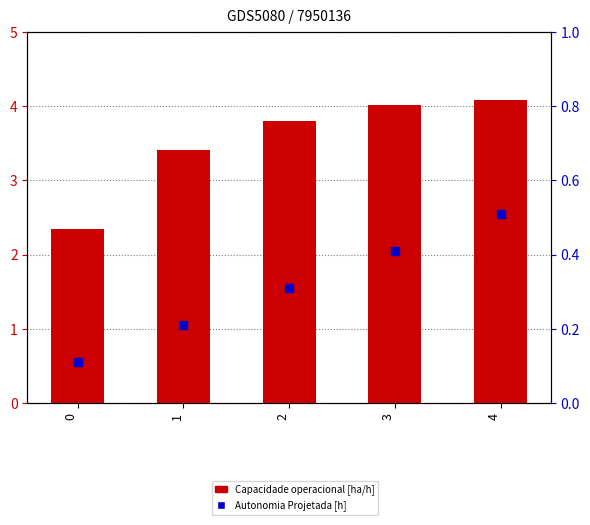

Is the value of Autonomia Projetada [h] at 3 greater than the value of Capacidade operacional [ha/h] at 0?

No